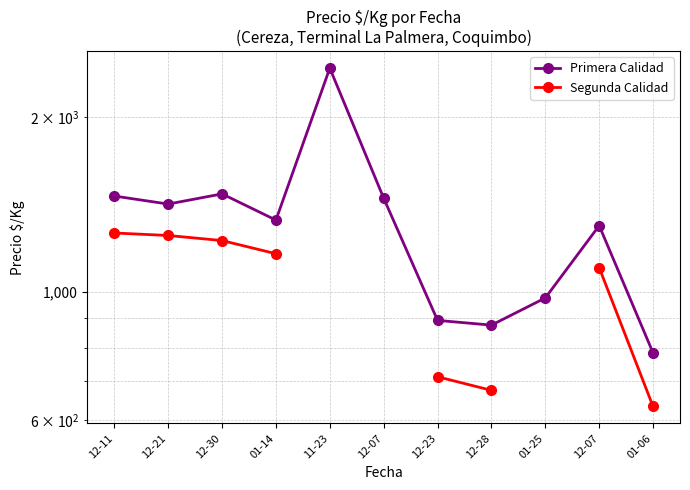

Is this an area chart (filled region under the line)?

No